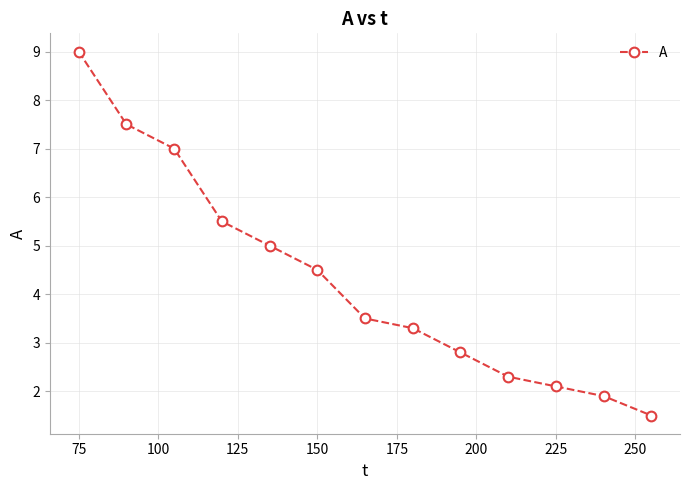

What is the value of the 13th point from the left?

1.5